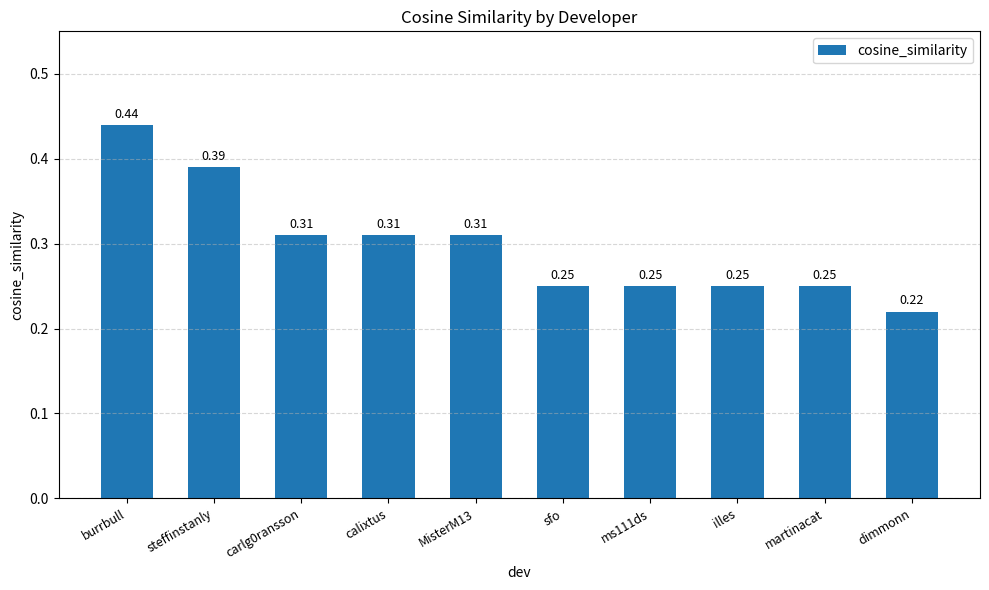

Which category has the highest value across all series?

burrbull